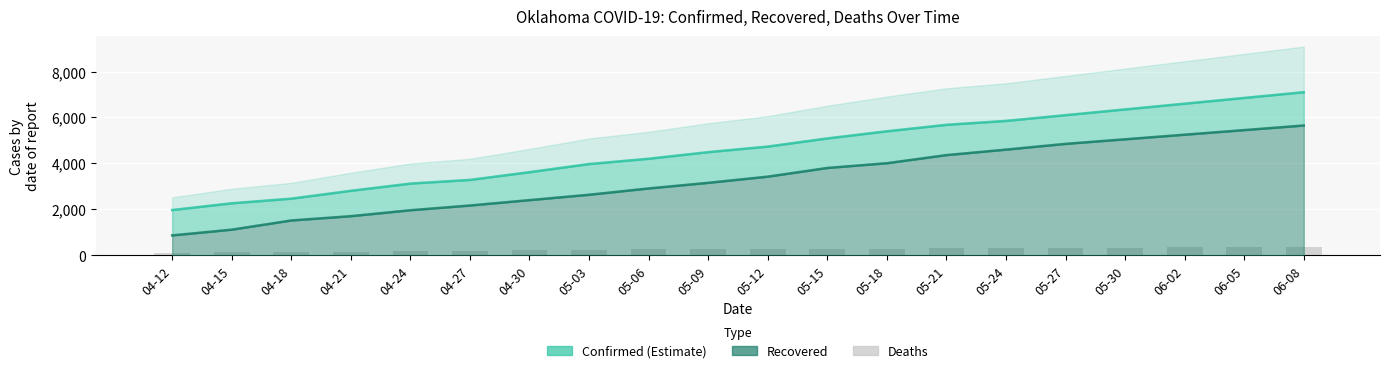

Which series changed the most between 04-15 and 04-27?

Recovered